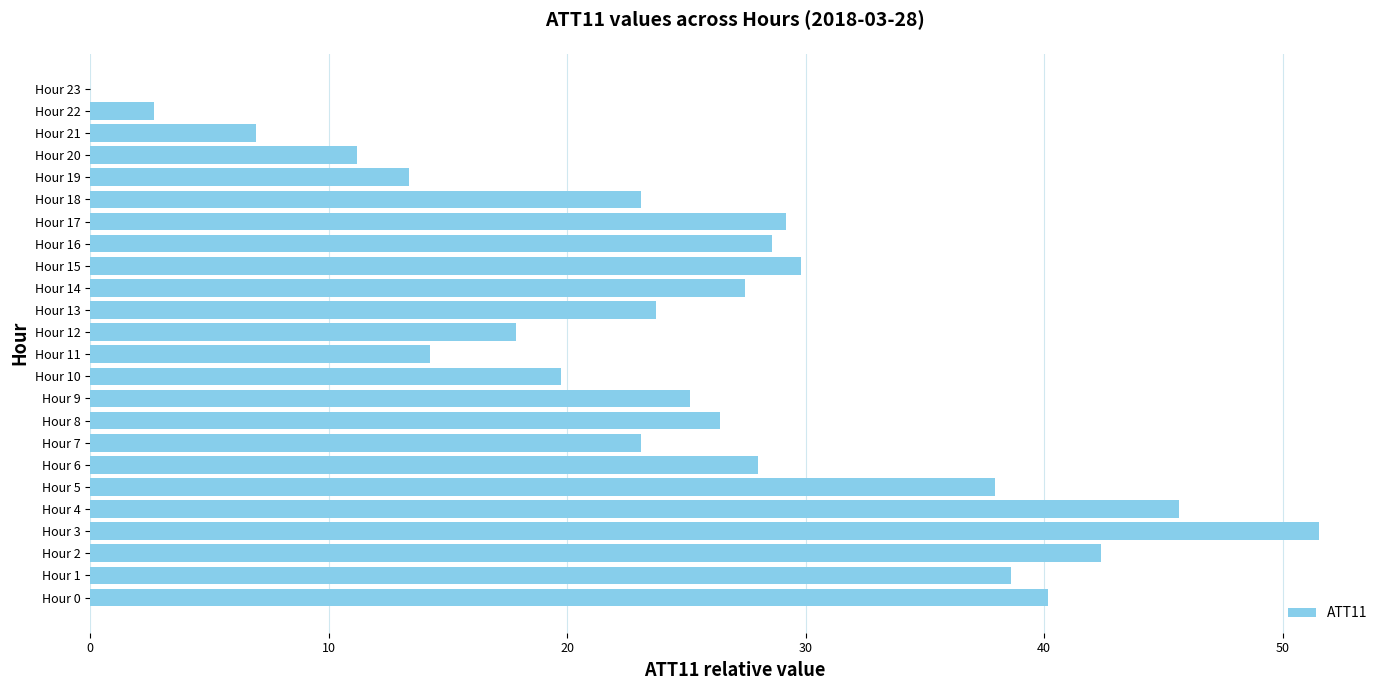

What is the greatest value displayed?

51.5